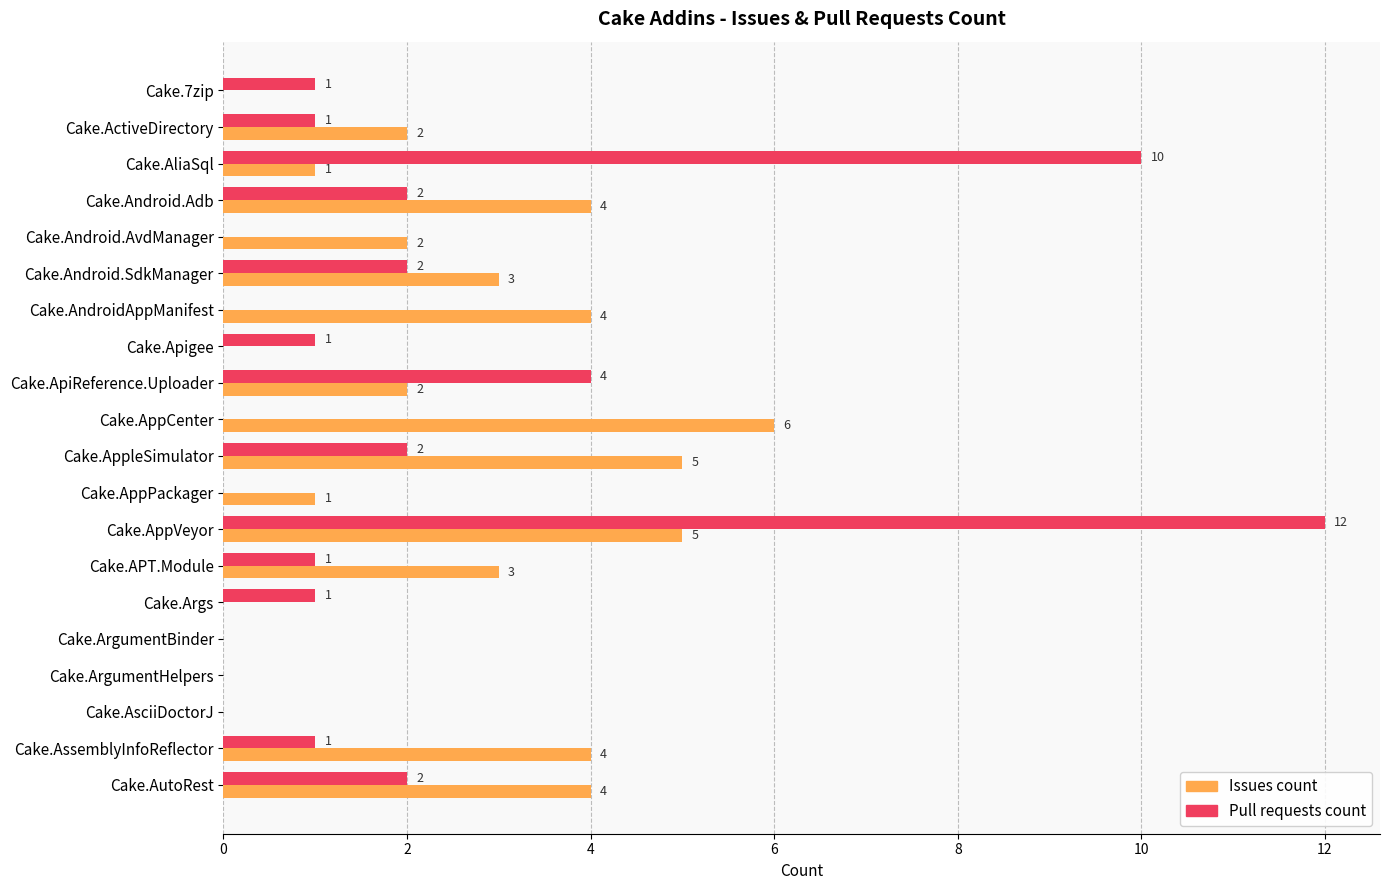

Which series changed the most between Cake.ActiveDirectory and Cake.AndroidAppManifest?

Issues count